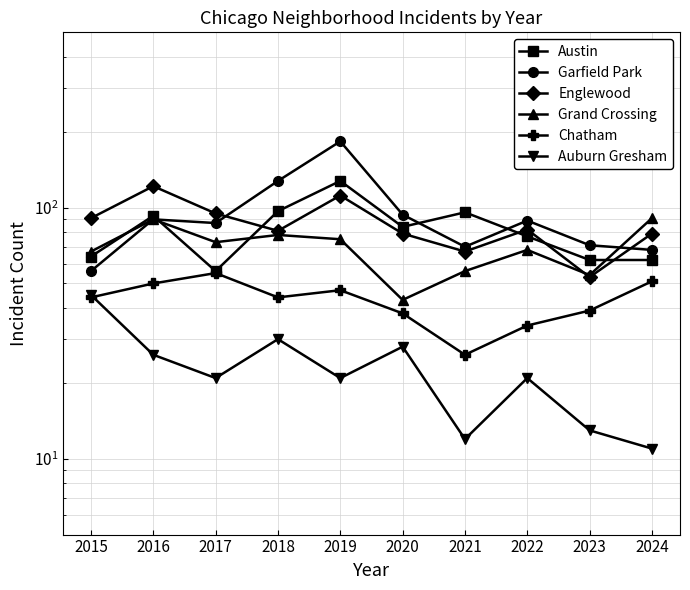

What is the sum of all Englewood values?

861